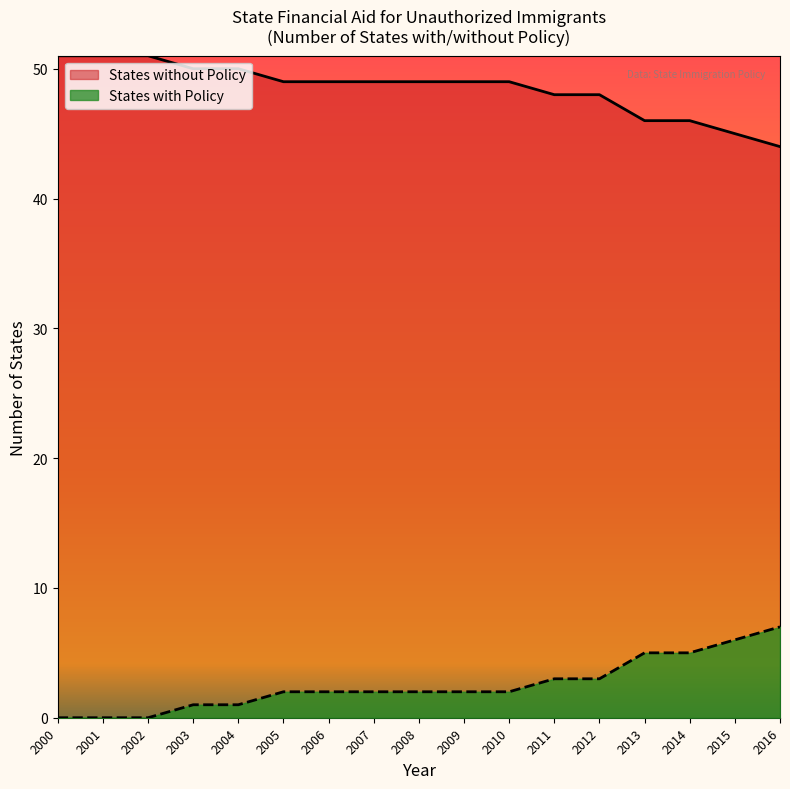

Rank the categories by value from highest to lowest.

2000, 2001, 2002, 2003, 2004, 2005, 2006, 2007, 2008, 2009, 2010, 2011, 2012, 2013, 2014, 2015, 2016